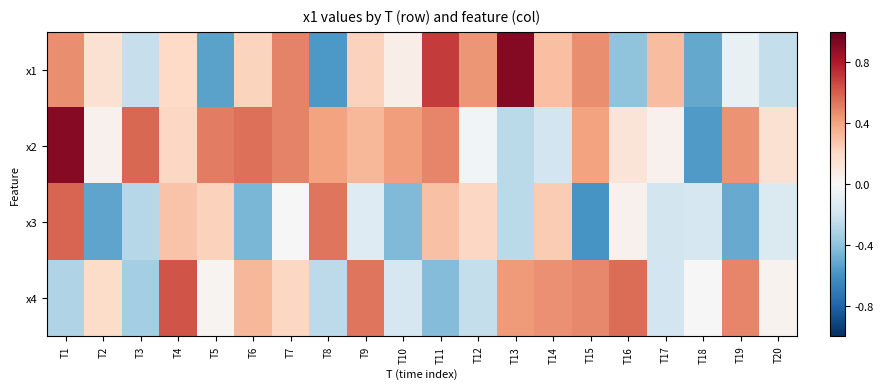

Which series changed the most between T14 and T20?

x1